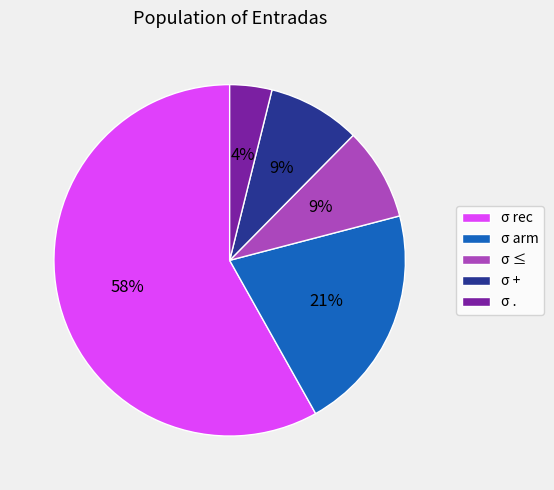

How many slices are in this pie chart?

5